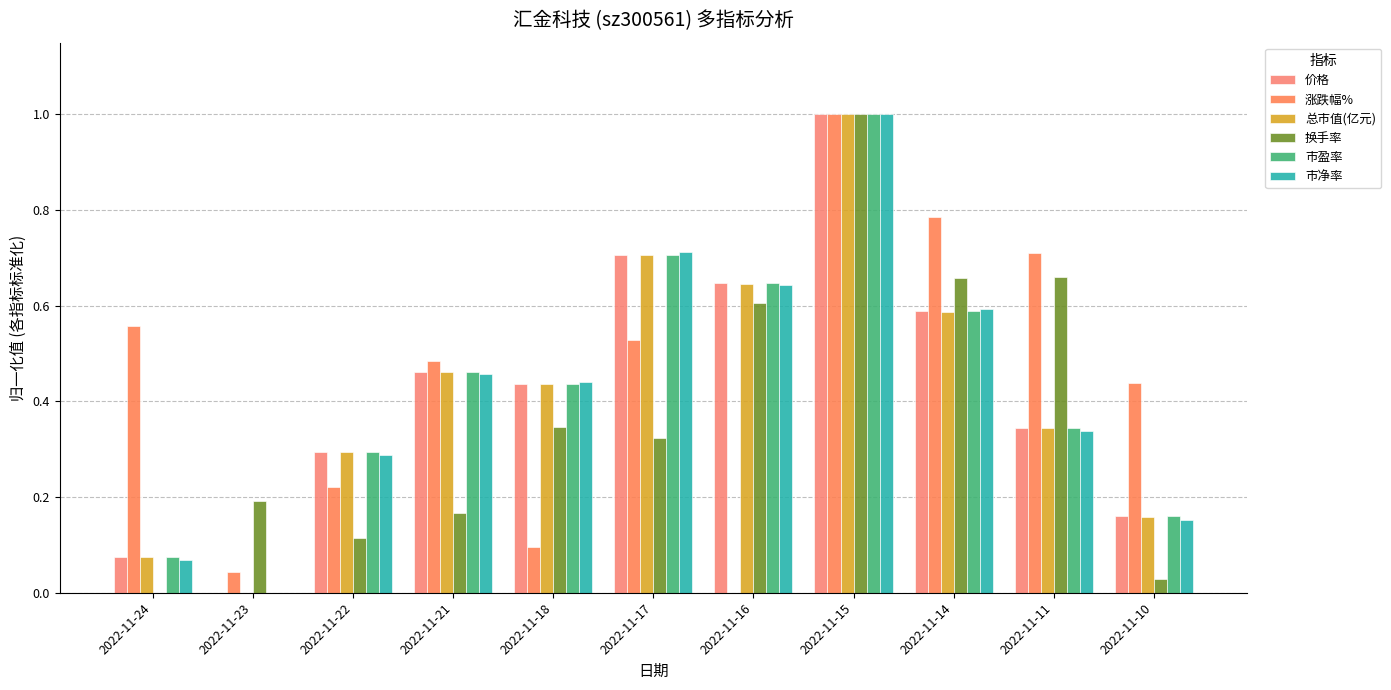

What is the maximum value for 价格?

1.0